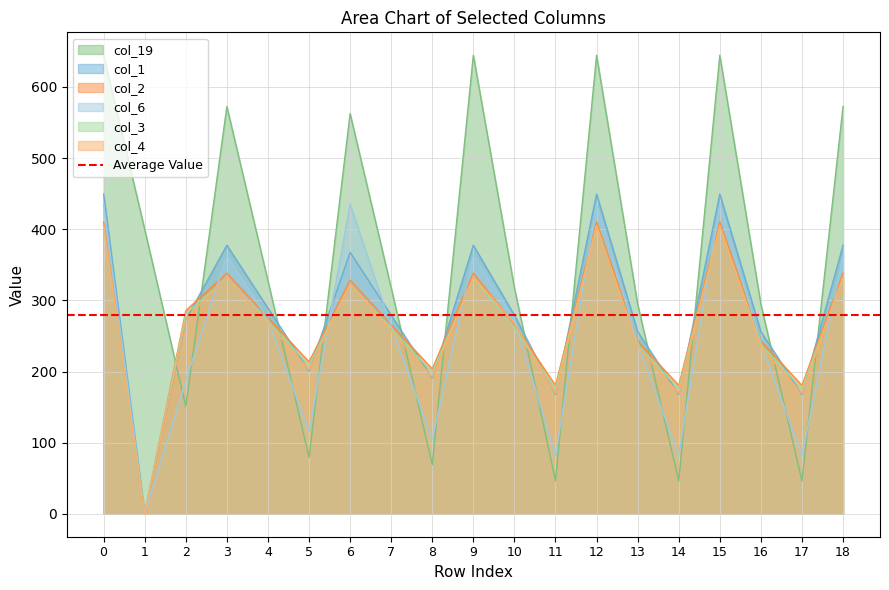

What is the approximate value of col_2 at 14?

180.5